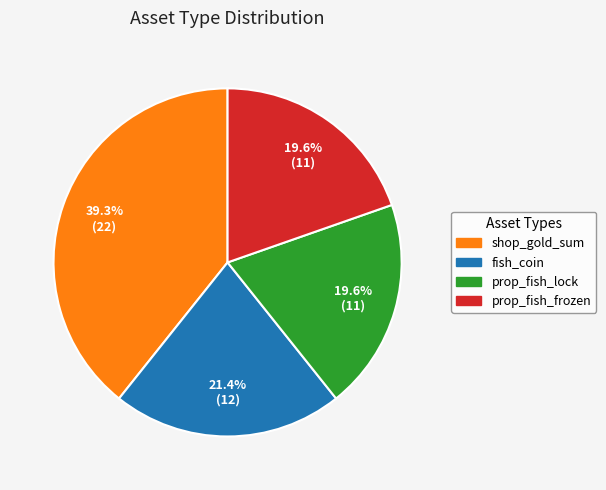

Is fish_coin the majority of the pie?

No